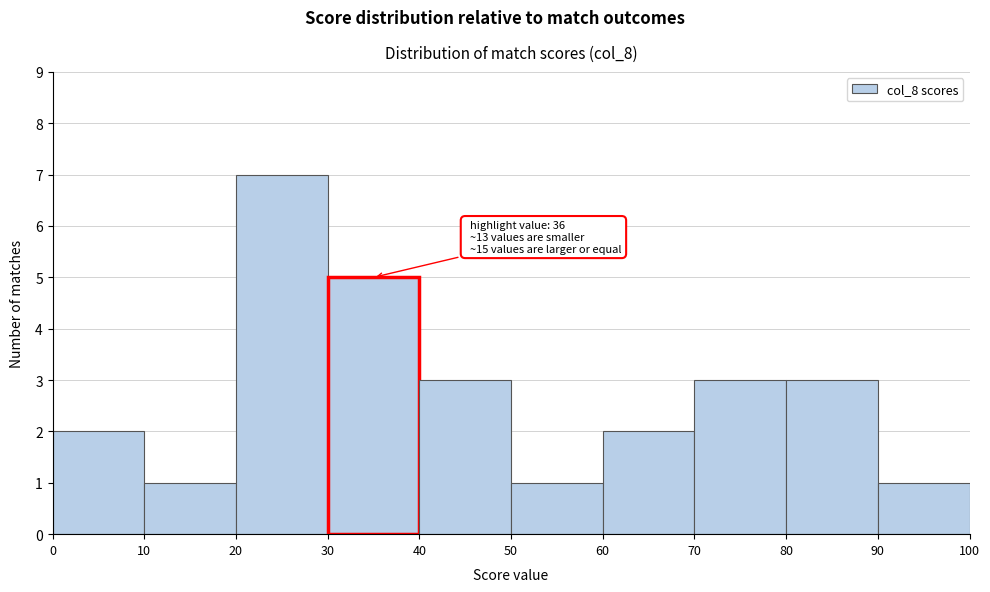

Over which range of the x-axis is the bar tallest?

20 to 30